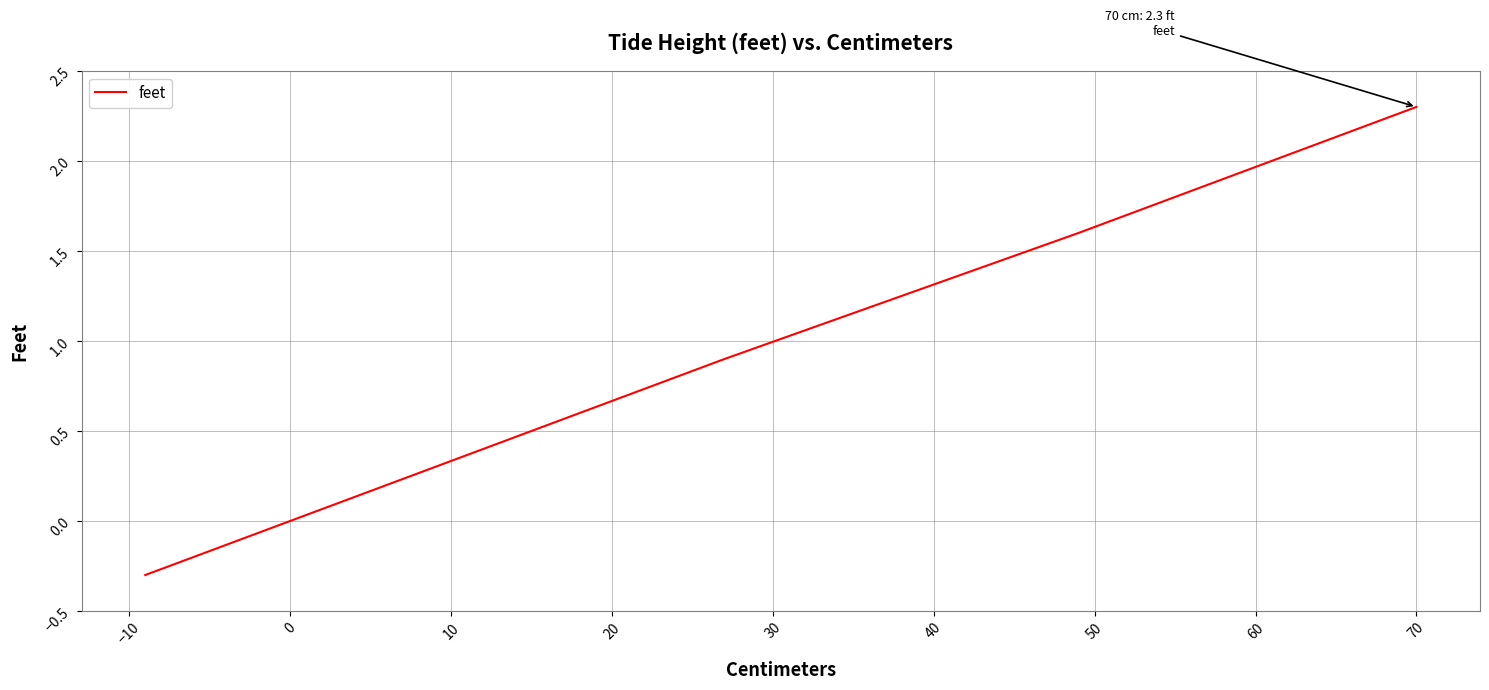

Is it true that the value at 34 is 1.2?

False